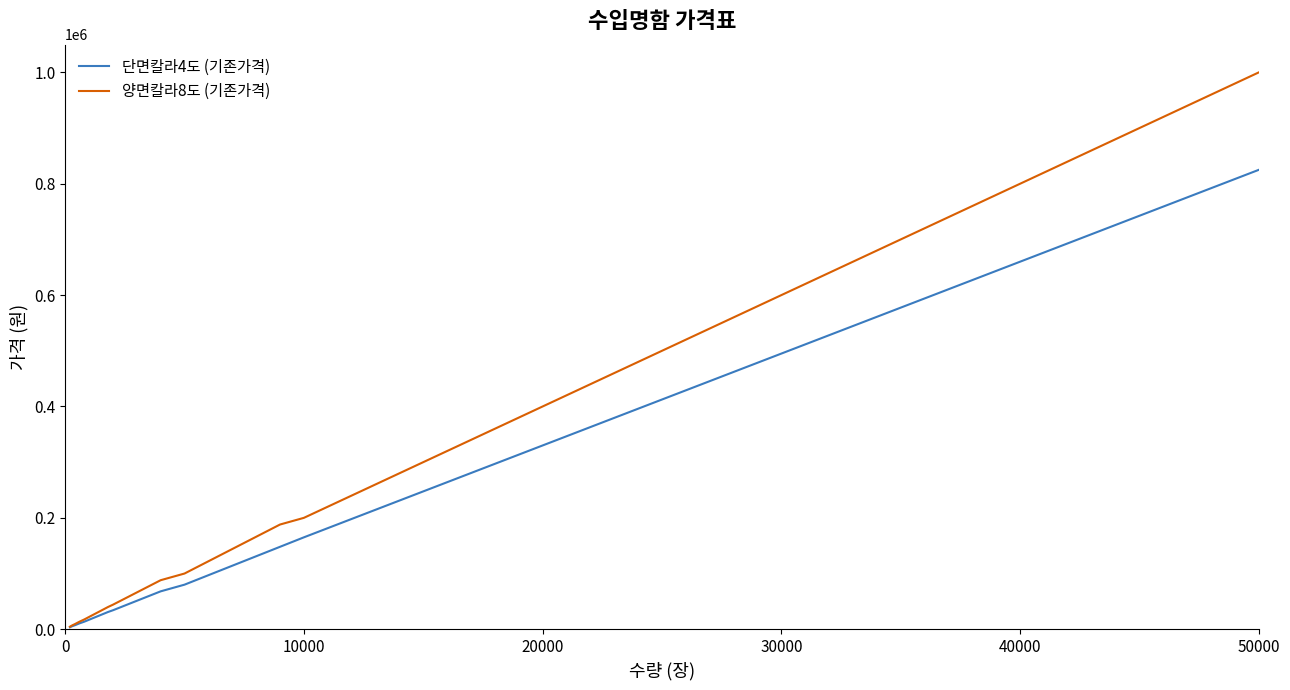

Is this an area chart (filled region under the line)?

No